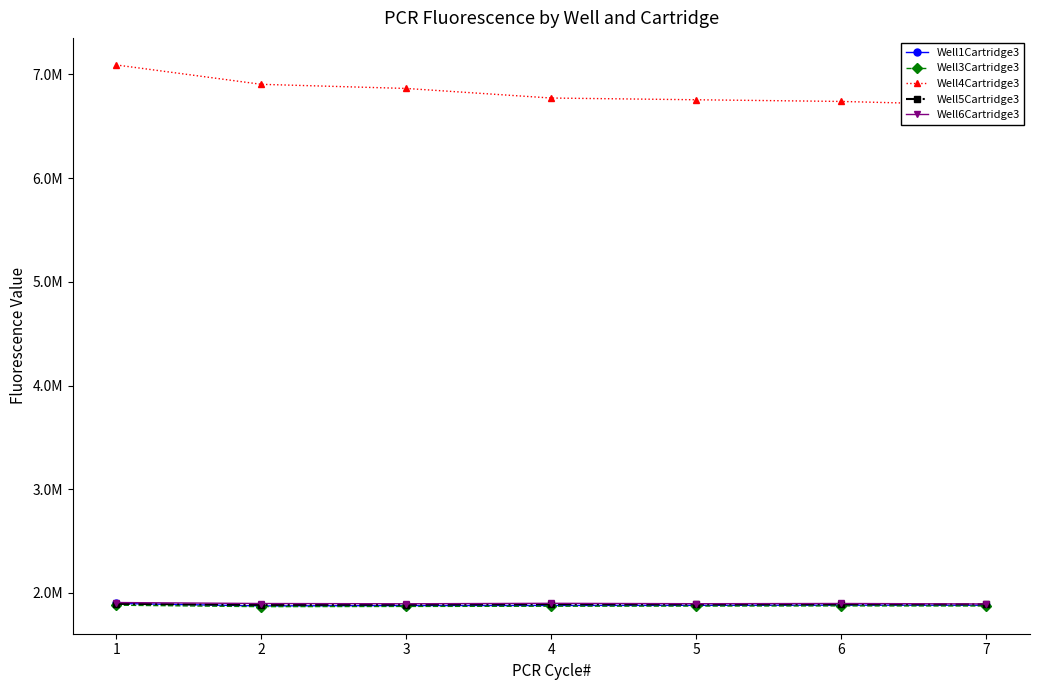

Does the chart display data point markers on the line(s)?

Yes